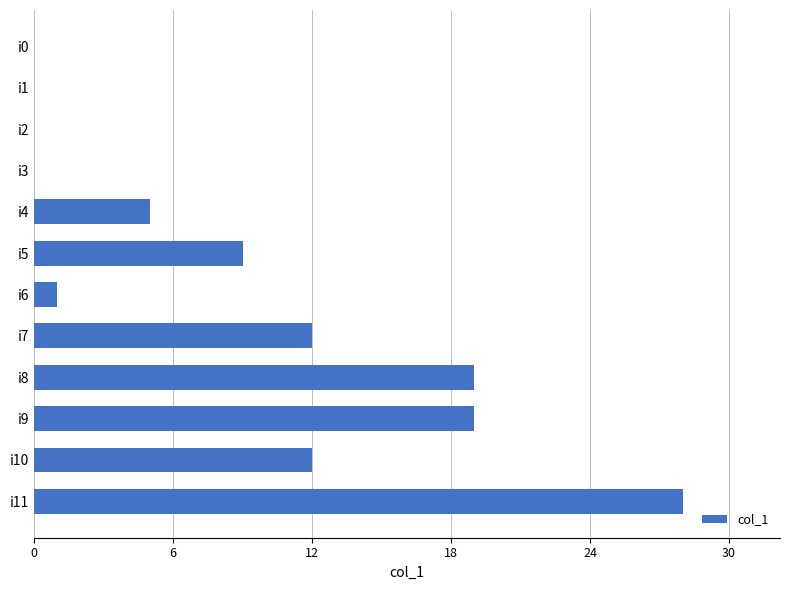

What is the sum of the values at i8 and i6?

20